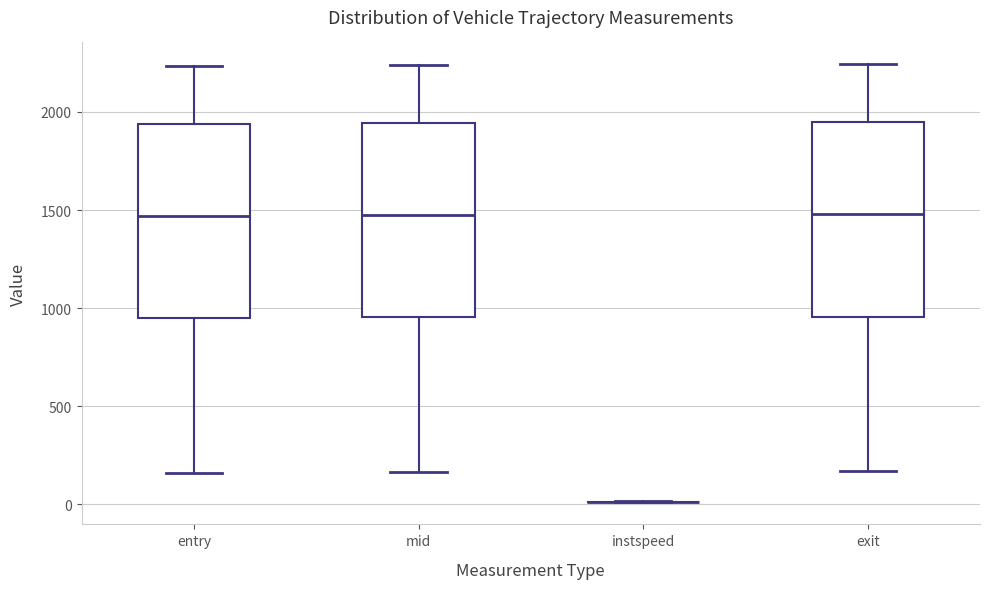

Where does the lower whisker of the box for entry end on the y-axis? The values are not printed on the chart, so give them approximately, as read against the axis.

150